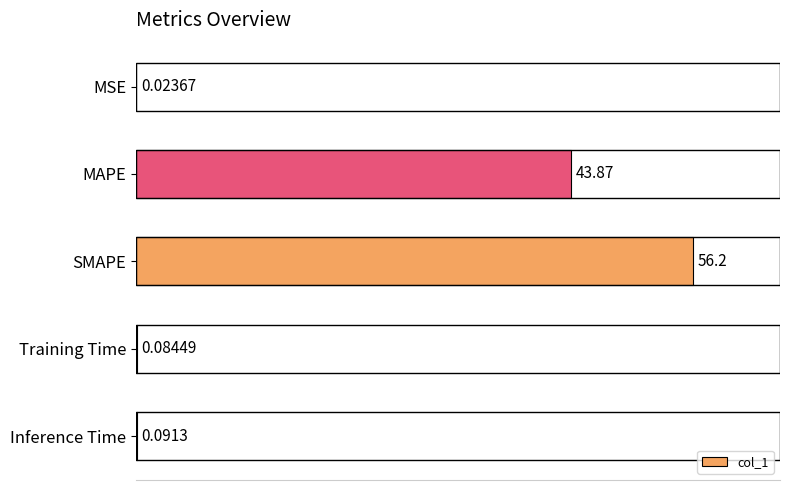

At which label is the value closest to 28?

MAPE